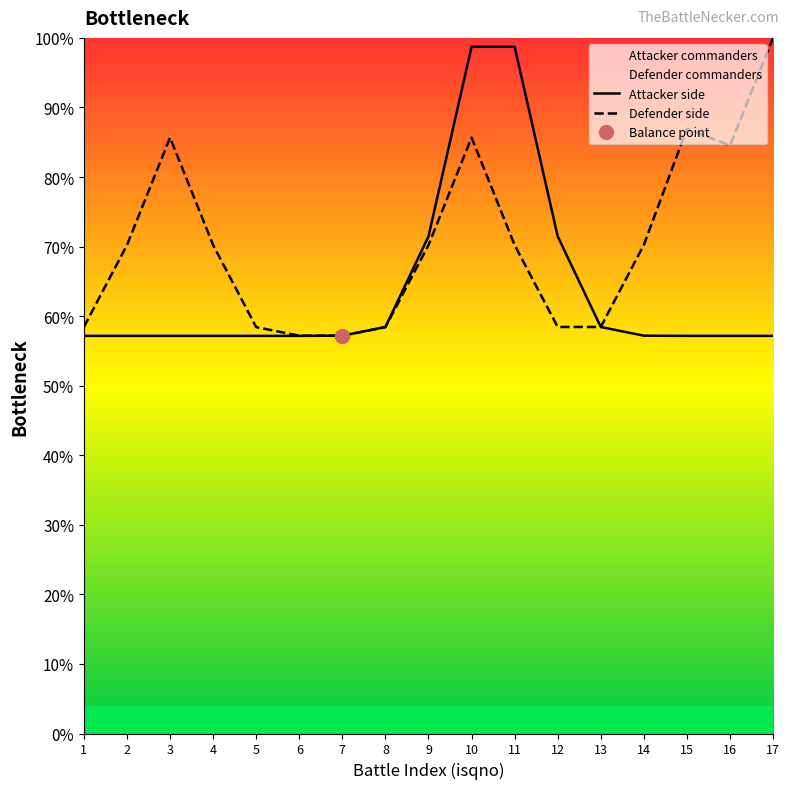

True or false: Defender side has more than 2 points higher than both neighbors.

True